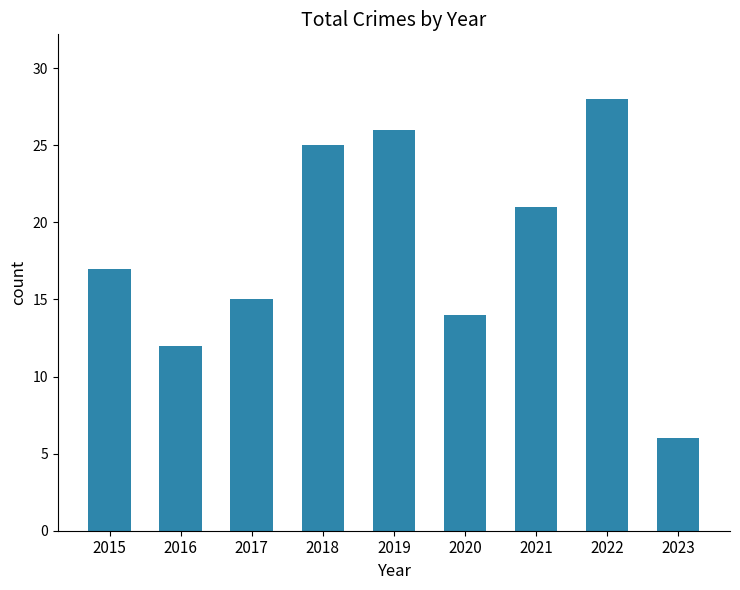

What is the value of the 9th bar from the left?

6